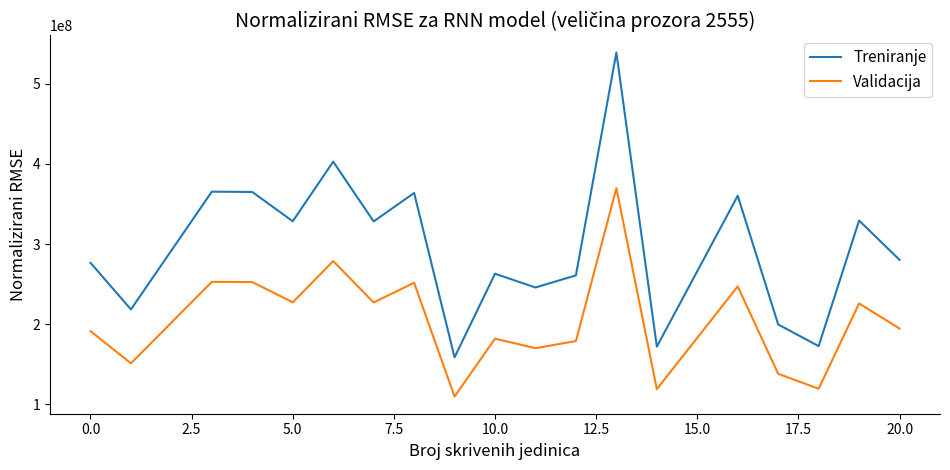

List the series in order of their overall mean, highest first.

Treniranje, Validacija